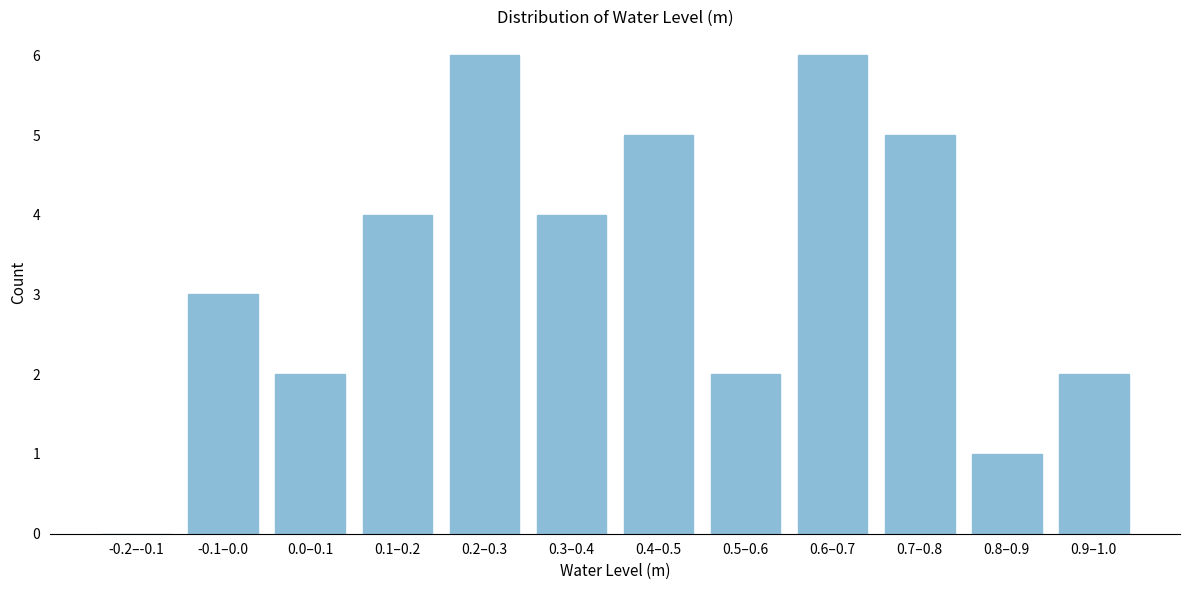

Reading right to left, what are all the values shown in this chart?

0.9–1.0=2	0.8–0.9=1	0.7–0.8=5	0.6–0.7=6	0.5–0.6=2	0.4–0.5=5	0.3–0.4=4	0.2–0.3=6	0.1–0.2=4	0.0–0.1=2	-0.1–0.0=3	-0.2–-0.1=0